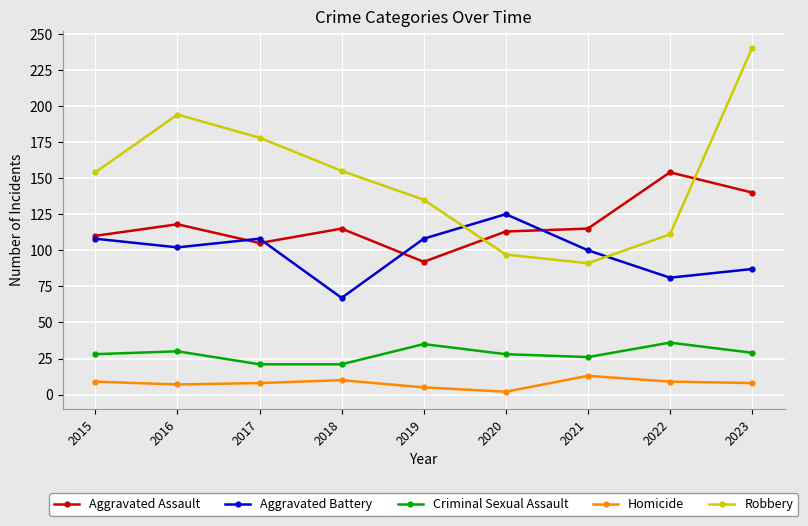

Rank the series at 2023 from lowest to highest value.

Homicide, Criminal Sexual Assault, Aggravated Battery, Aggravated Assault, Robbery